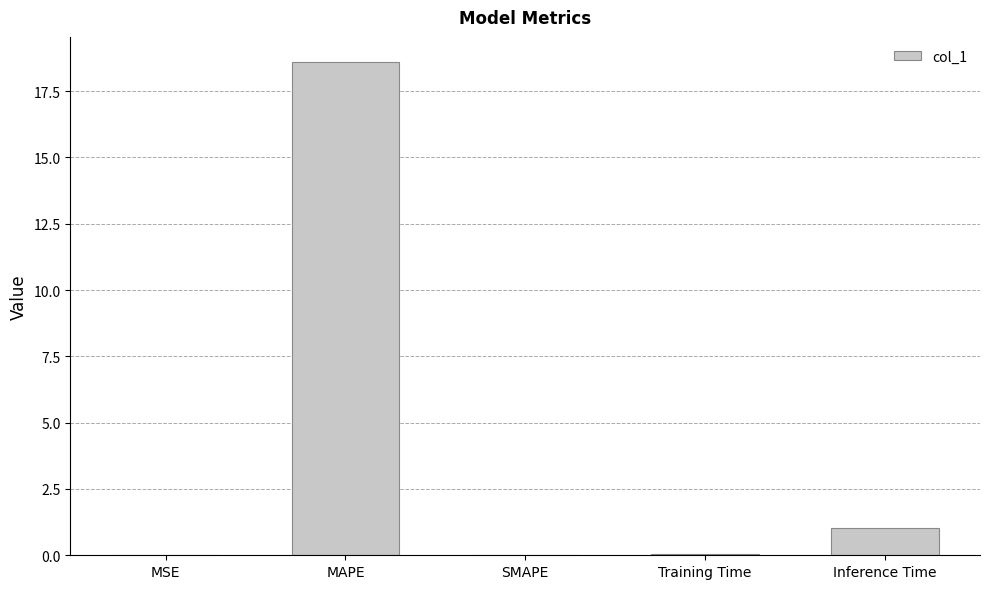

What is the greatest value displayed?

18.6